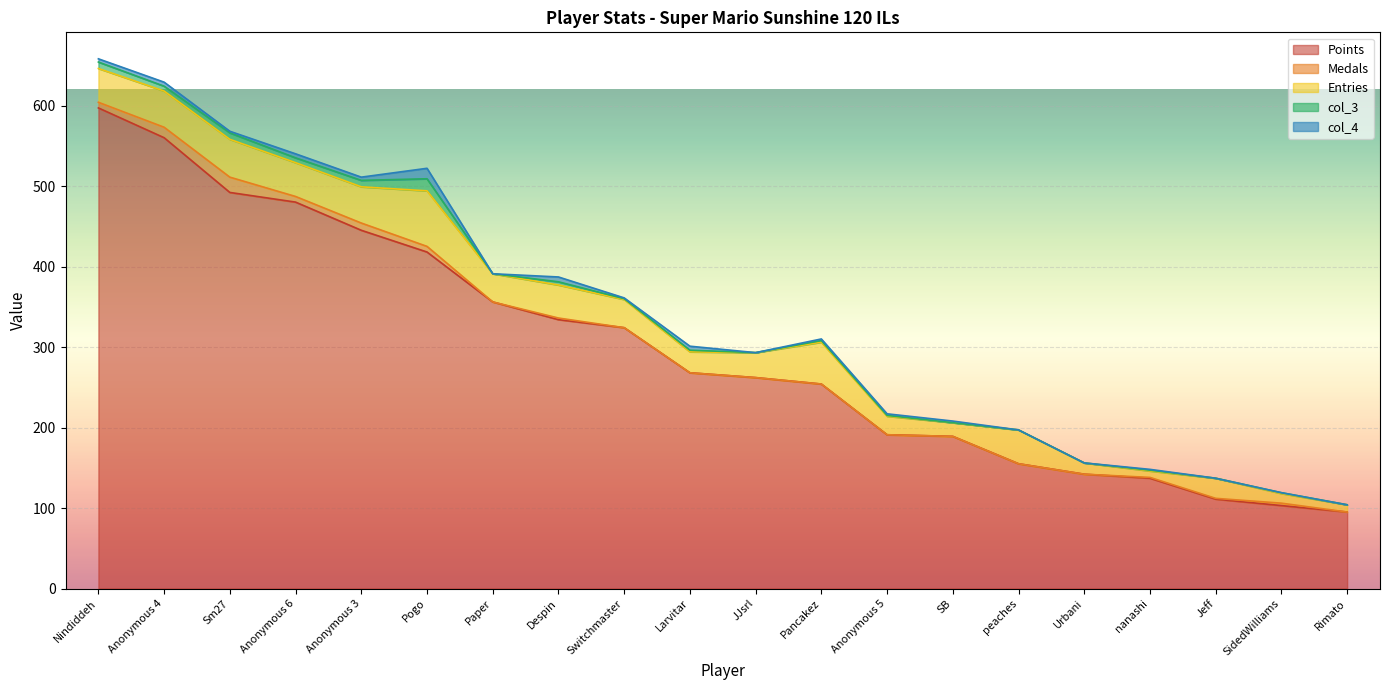

Reading right to left, extract all data points from this chart.

Points: Rimato=95	SidedWilliams=103	Jeff=111	nanashi=137	Urbani=142	peaches=155	SB=189	Anonymous 5=191	Pancakez=254	JJsrl=262	Larvitar=268	Switchmaster=324	Despin=334	Paper=356	Pogo=418	Anonymous 3=445	Anonymous 6=480	Sm27=492	Anonymous 4=560	Nindiddeh=597
Medals: Rimato=0	SidedWilliams=3	Jeff=1	nanashi=1	Urbani=0	peaches=0	SB=0	Anonymous 5=0	Pancakez=0	JJsrl=0	Larvitar=0	Switchmaster=0	Despin=2	Paper=0	Pogo=7	Anonymous 3=9	Anonymous 6=7	Sm27=19	Anonymous 4=13	Nindiddeh=7
Entries: Rimato=9	SidedWilliams=12	Jeff=25	nanashi=8	Urbani=14	peaches=42	SB=17	Anonymous 5=23	Pancakez=52	JJsrl=31	Larvitar=26	Switchmaster=35	Despin=41	Paper=35	Pogo=69	Anonymous 3=45	Anonymous 6=42	Sm27=47	Anonymous 4=45	Nindiddeh=42
col_3: Rimato=0	SidedWilliams=1	Jeff=0	nanashi=1	Urbani=0	peaches=0	SB=0	Anonymous 5=1	Pancakez=2	JJsrl=0	Larvitar=2	Switchmaster=1	Despin=4	Paper=0	Pogo=15	Anonymous 3=8	Anonymous 6=6	Sm27=8	Anonymous 4=6	Nindiddeh=8
col_4: Rimato=0	SidedWilliams=0	Jeff=0	nanashi=1	Urbani=0	peaches=0	SB=2	Anonymous 5=2	Pancakez=2	JJsrl=0	Larvitar=5	Switchmaster=1	Despin=6	Paper=0	Pogo=13	Anonymous 3=4	Anonymous 6=5	Sm27=2	Anonymous 4=5	Nindiddeh=4